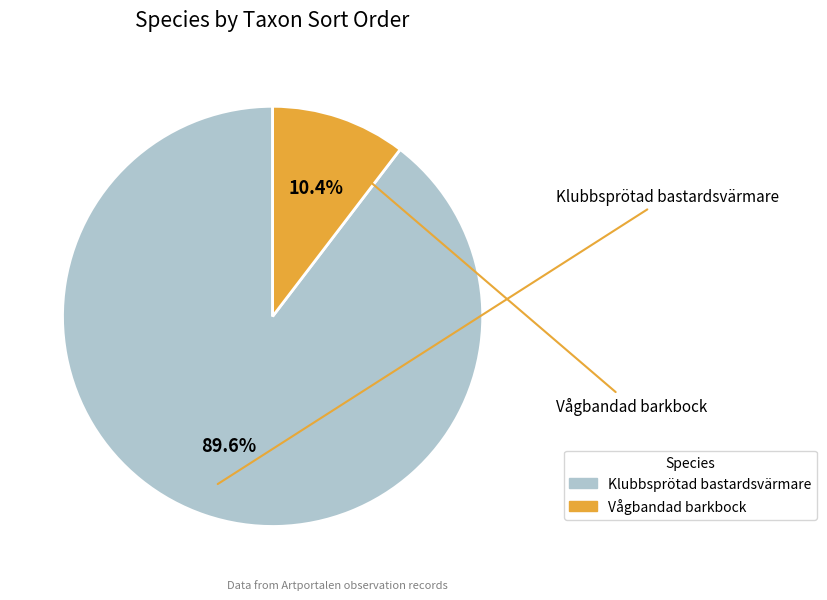

To the nearest percent, what portion does Vågbandad barkbock represent?

10%